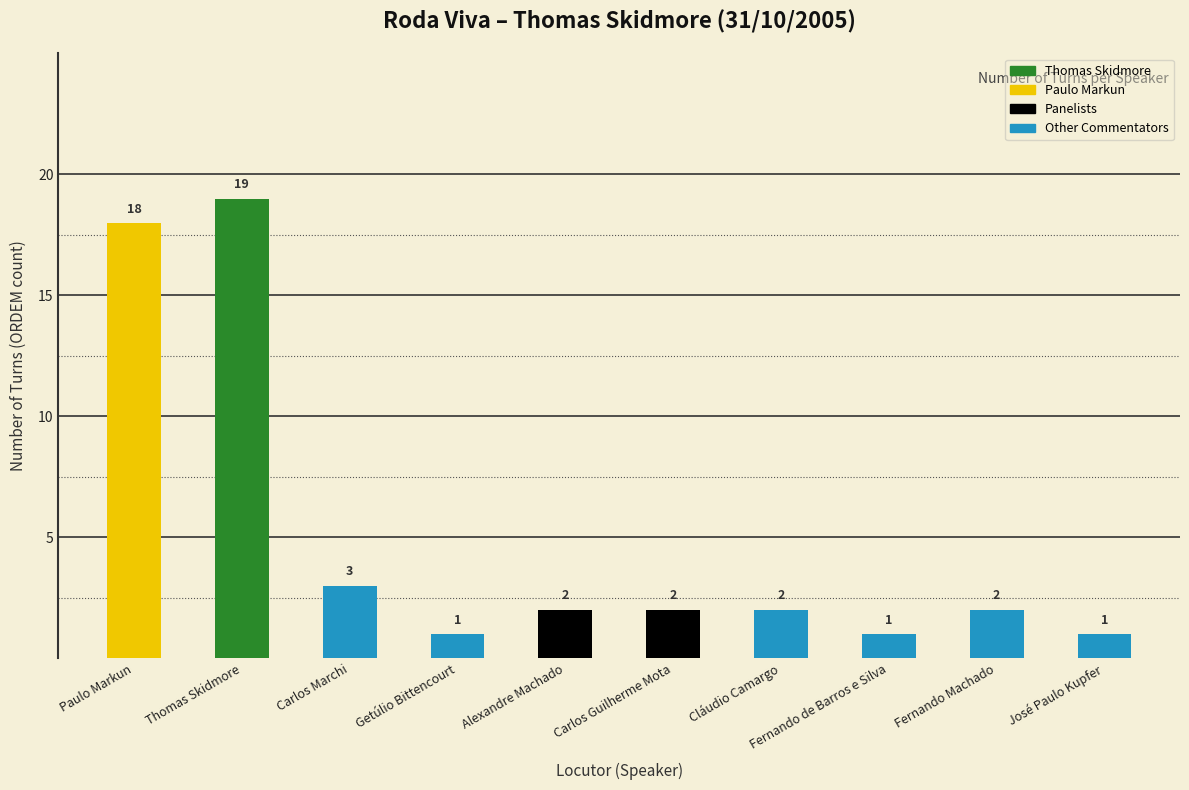

Reading left to right, extract all data points from this chart.

Paulo Markun=18	Thomas Skidmore=19	Carlos Marchi=3	Getúlio Bittencourt=1	Alexandre Machado=2	Carlos Guilherme Mota=2	Cláudio Camargo=2	Fernando de Barros e Silva=1	Fernando Machado=2	José Paulo Kupfer=1